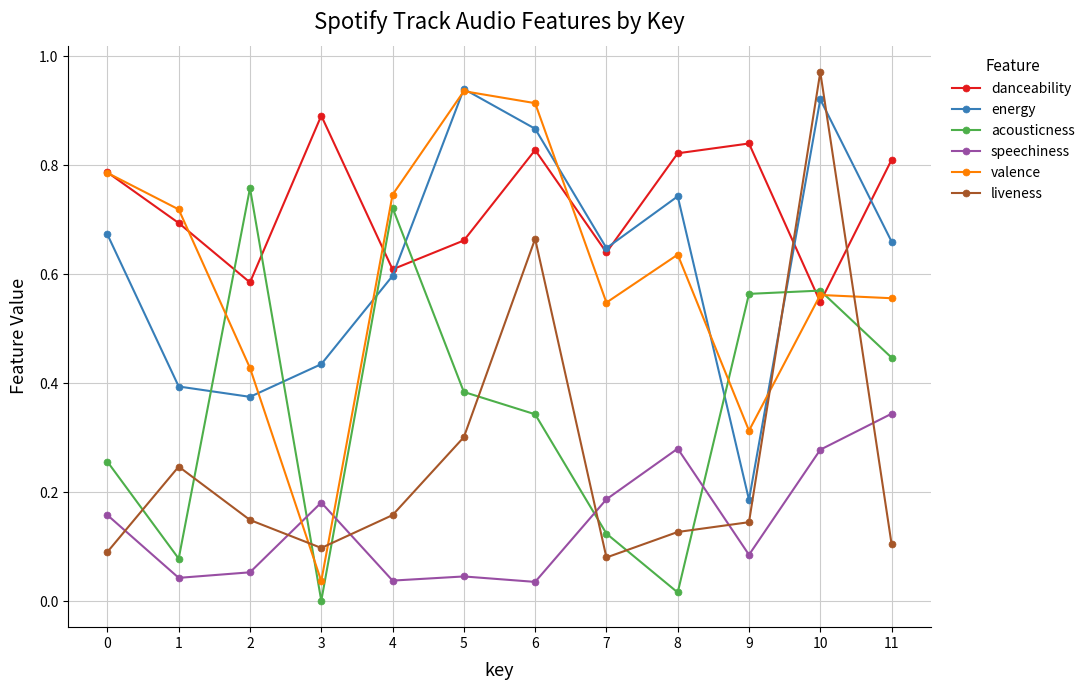

The value of energy at 3 is 0.8. True or false?

False